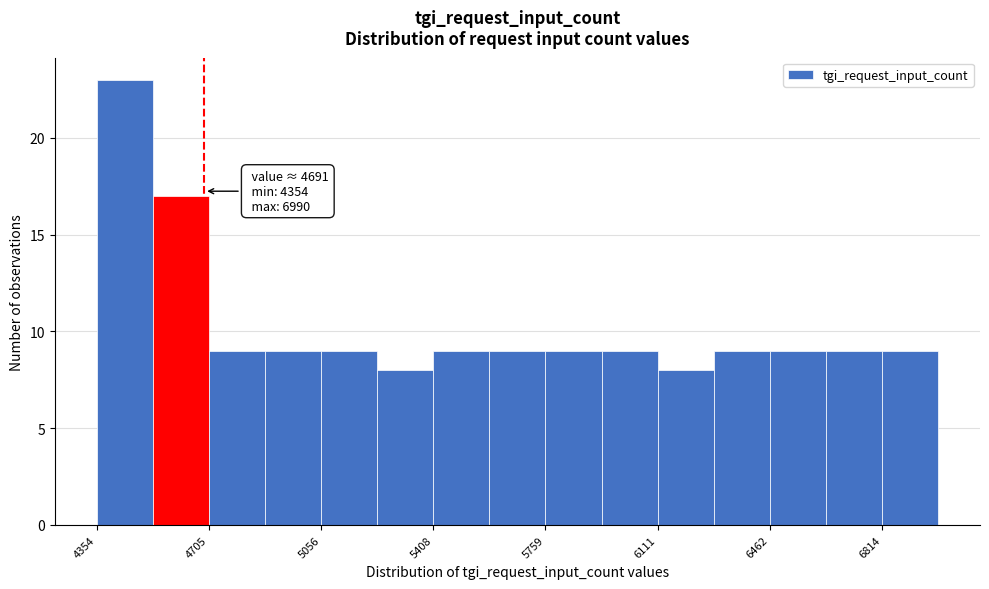

Read against the x-axis, roughly where is the centre of the tallest bar?

4450